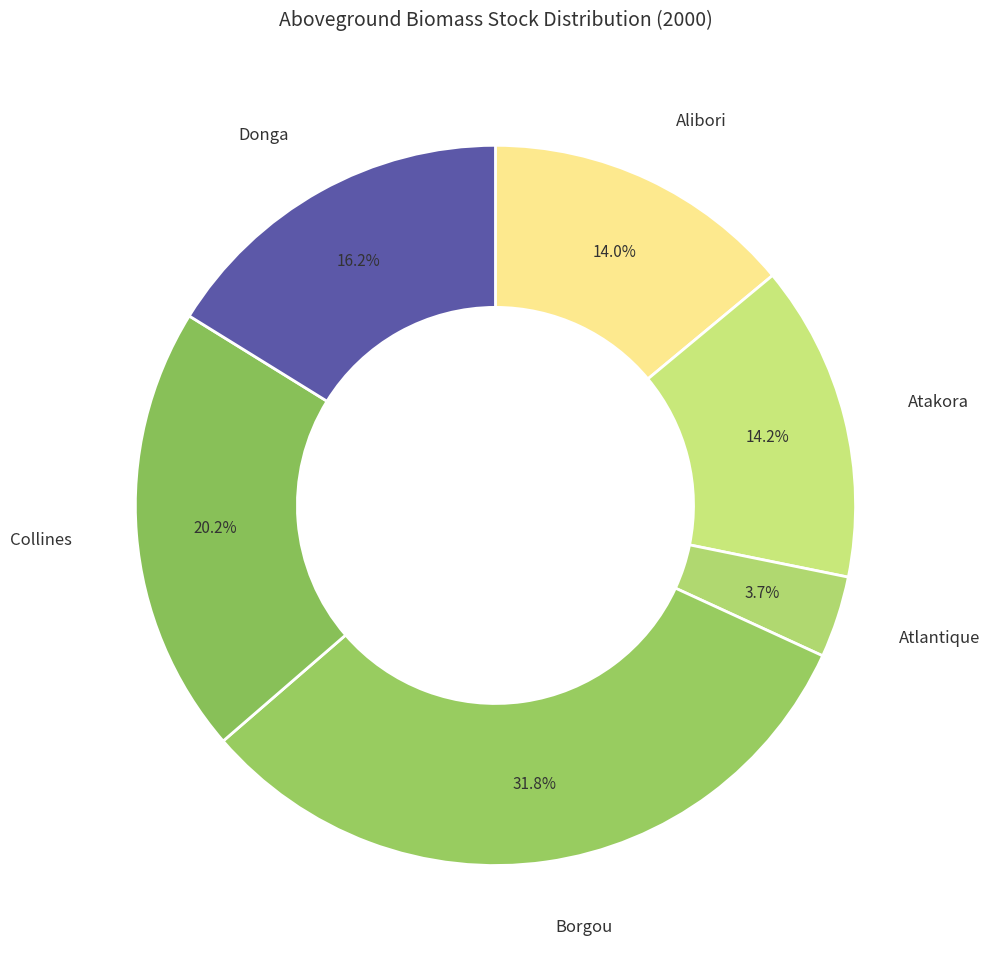

Count the number of slices in the pie.

6